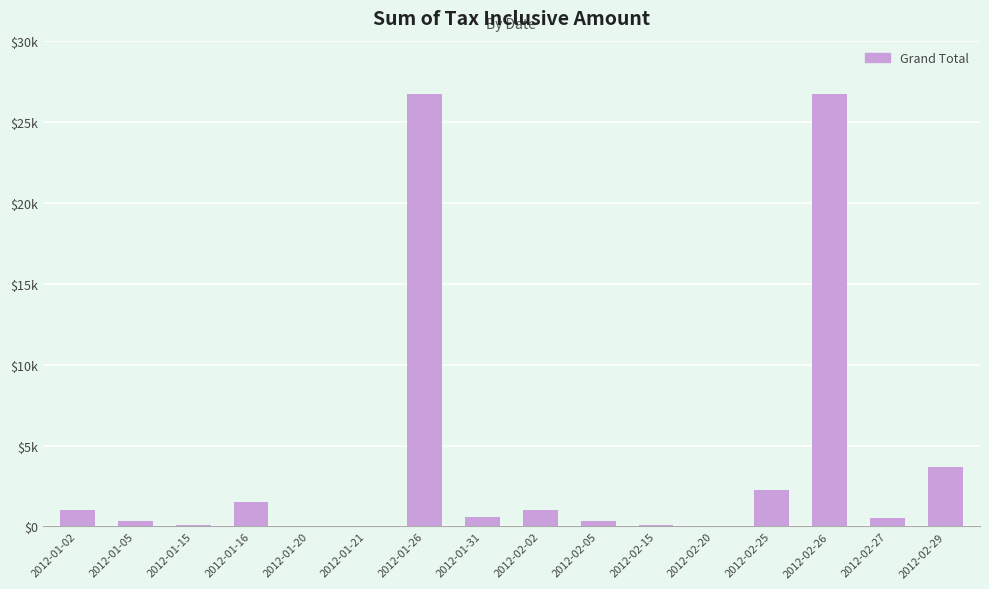

Reading right to left, list all the values displayed in this chart.

2012-02-29=3700.0	2012-02-27=514.0	2012-02-26=26720.0	2012-02-25=2275.0	2012-02-20=0.0	2012-02-15=115.0	2012-02-05=340.0	2012-02-02=1000.0	2012-01-31=568.2	2012-01-26=26720.0	2012-01-21=61.0	2012-01-20=0.0	2012-01-16=1497.0	2012-01-15=115.0	2012-01-05=340.0	2012-01-02=1000.0